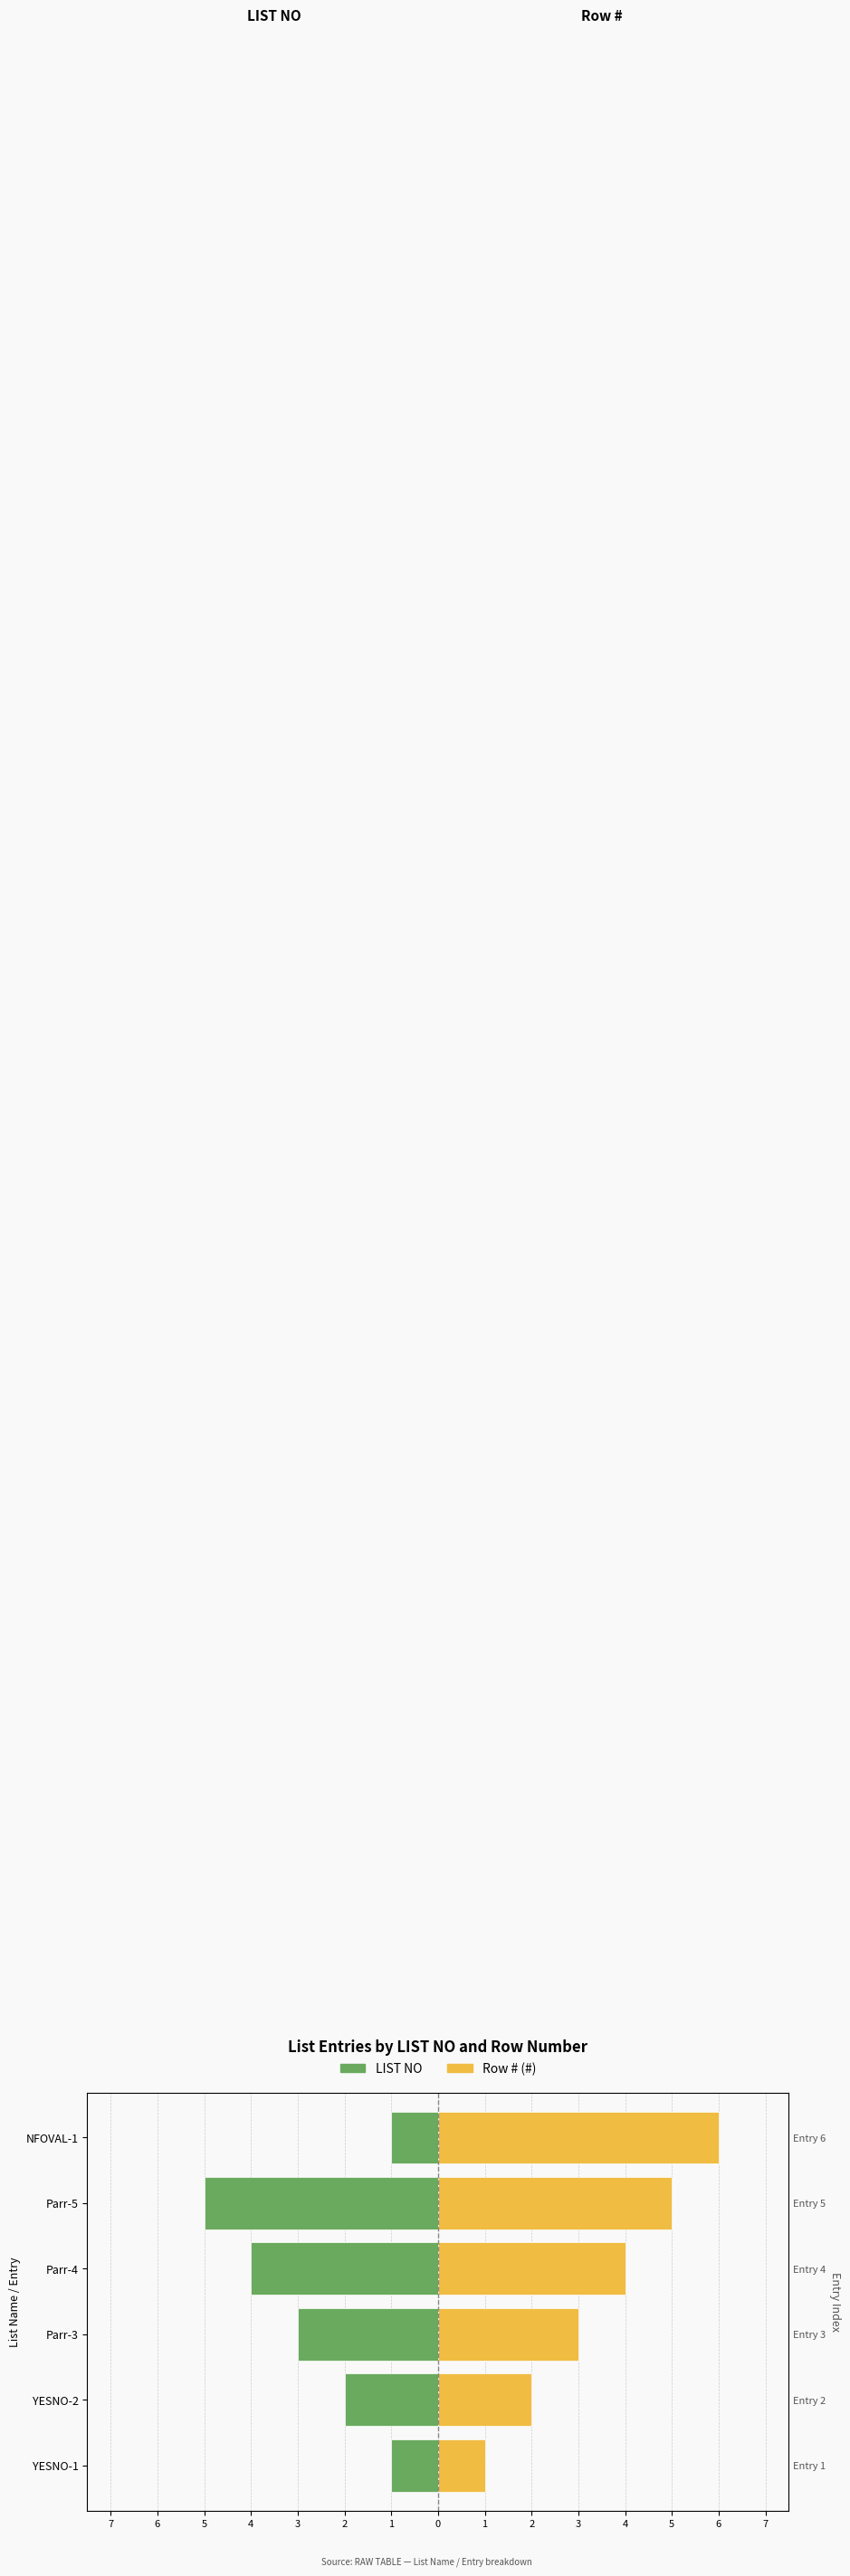

What is the sum of all # values?

21